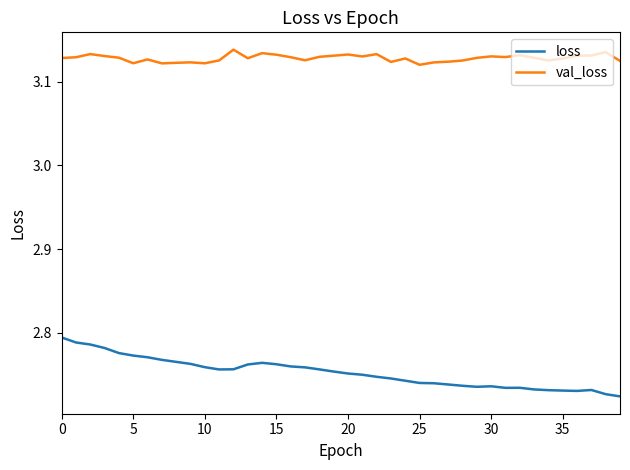

Which series has the largest total across all categories?

val_loss